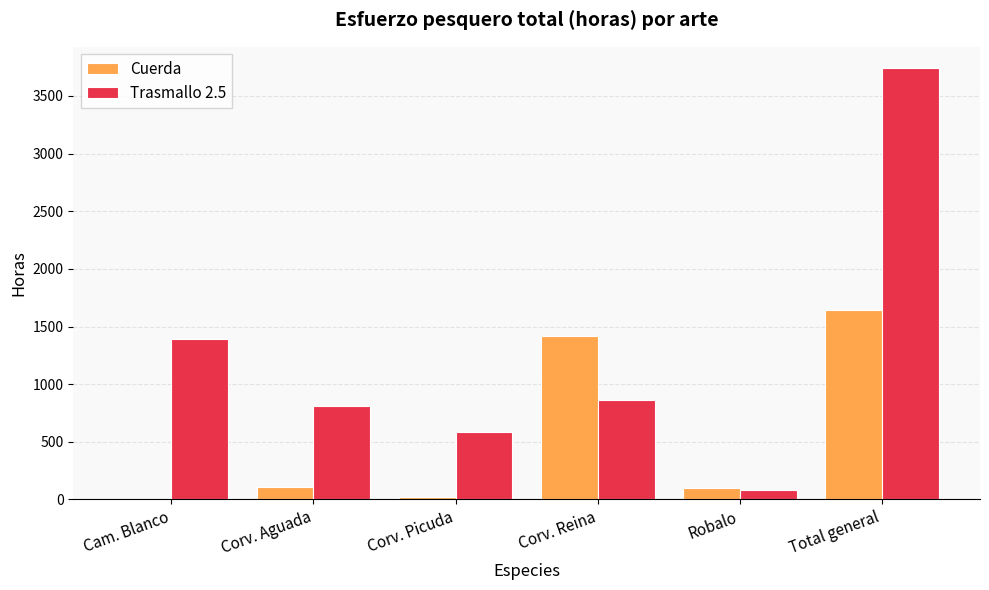

The value of Trasmallo 2.5 at Corv. Aguada is 1058. True or false?

False